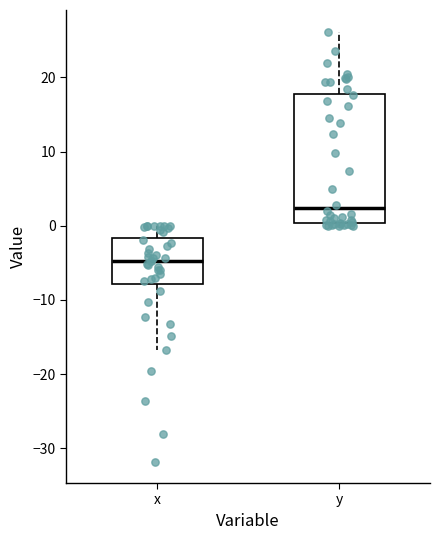

Which box's median line is the highest?

y